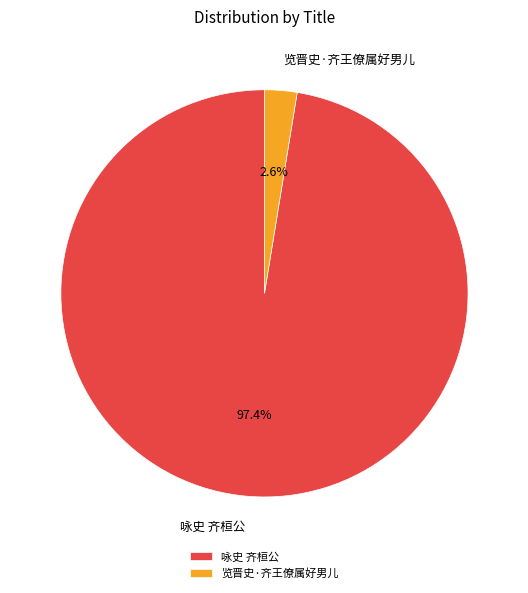

Which slice is the smallest?

览晋史·齐王僚属好男儿